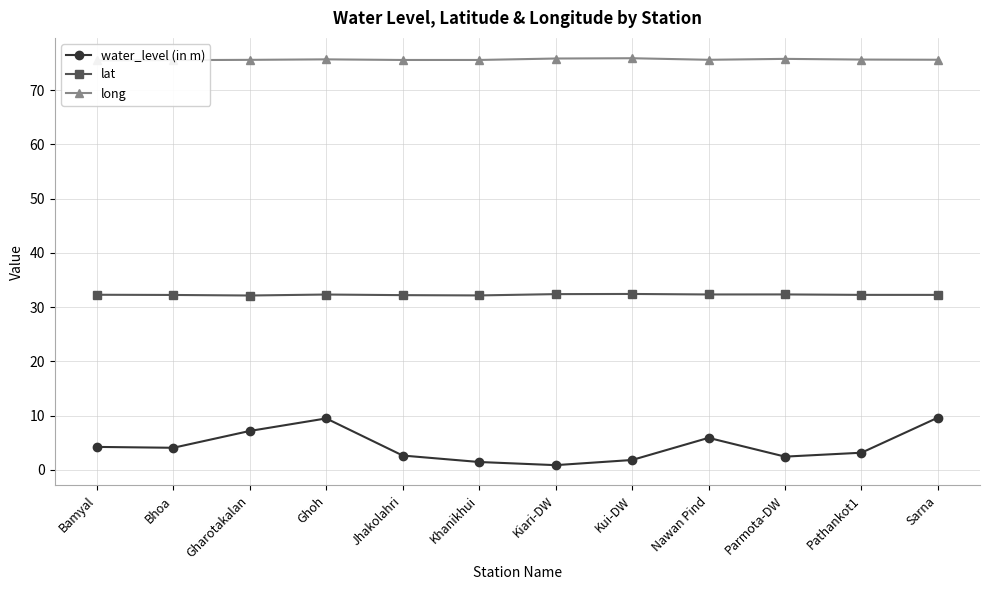

Reading left to right, extract all data points from this chart.

water_level (in m): 4.2	4.1	7.2	9.5	2.7	1.5	0.9	1.8	5.9	2.5	3.2	9.7
lat: 32.3	32.2	32.1	32.3	32.2	32.2	32.4	32.4	32.3	32.3	32.3	32.3
long: 75.5	75.5	75.6	75.7	75.5	75.6	75.8	75.9	75.6	75.8	75.6	75.6